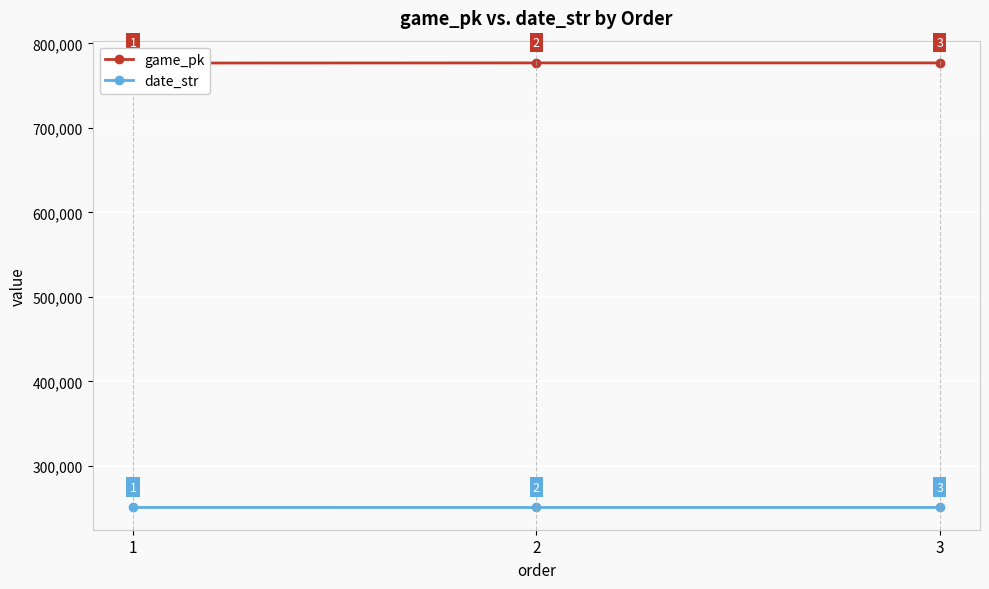

What is the value of the game_pk point at the 2nd from the left?

776839